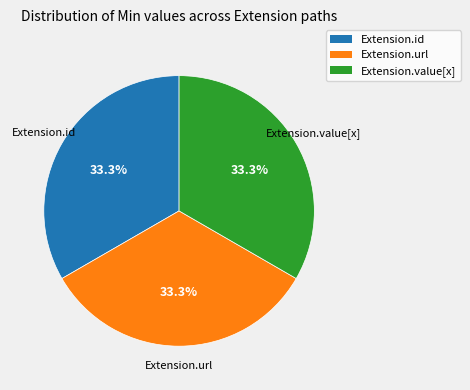

Is there any slice that represents more than half of the pie?

No